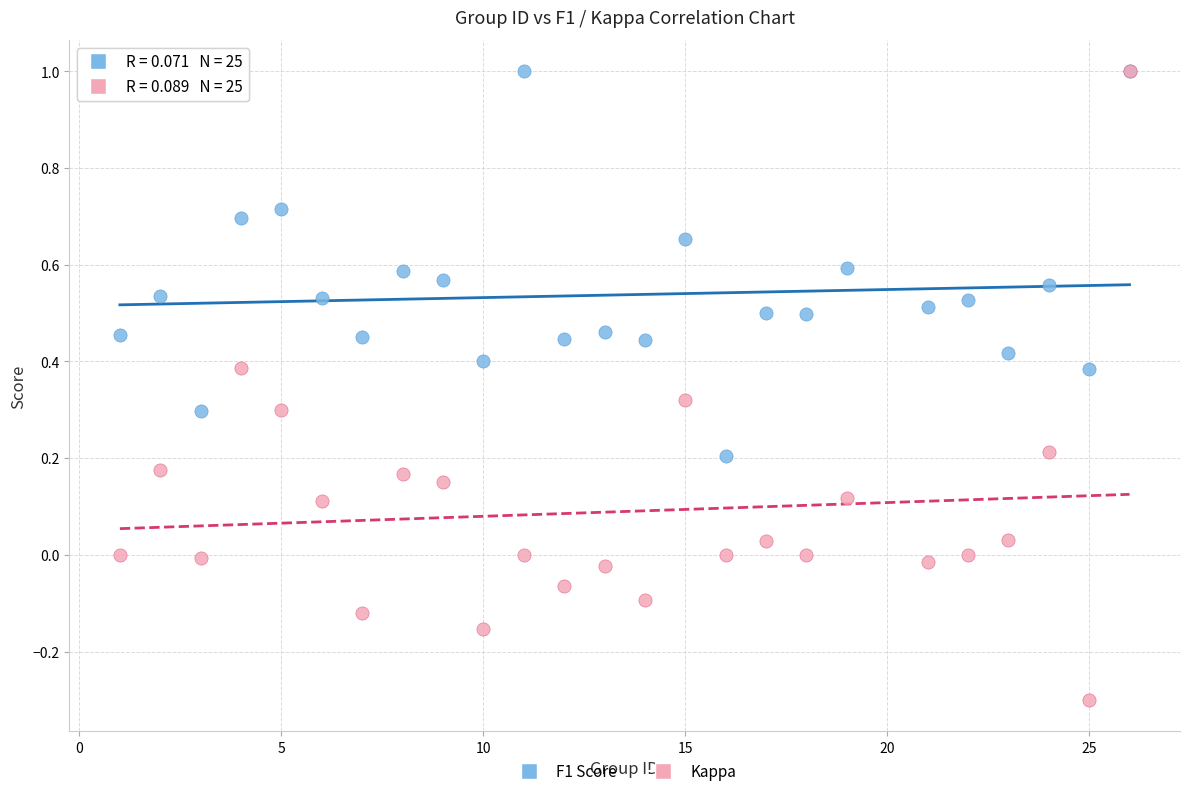

Which series has the largest Y range (max minus min)?

Kappa